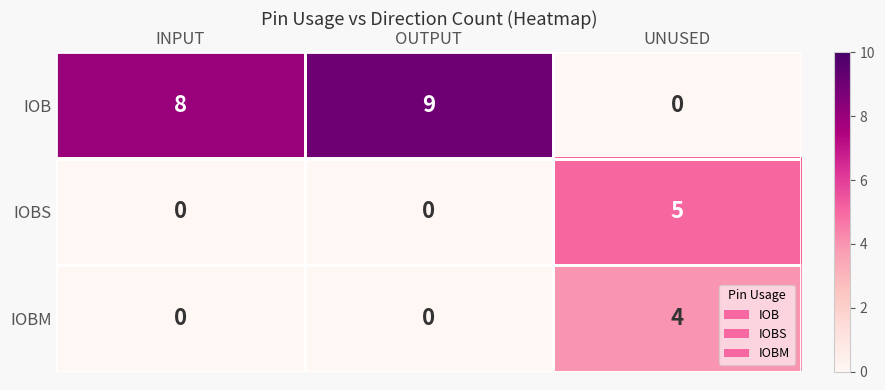

What value does the IOBS series have at UNUSED?

5